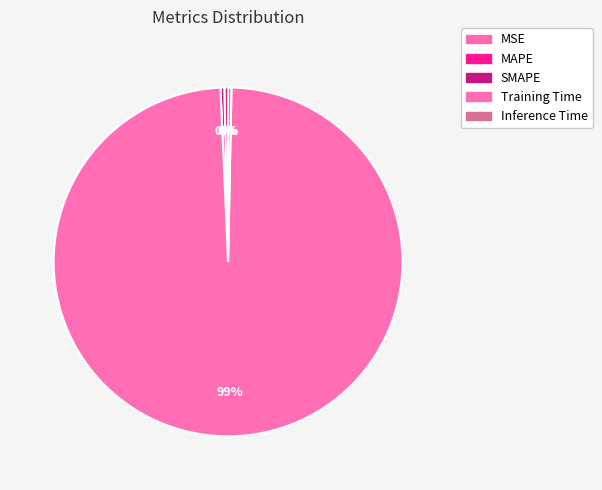

To the nearest percent, what is the difference between the largest and smallest slice percentages?

99%